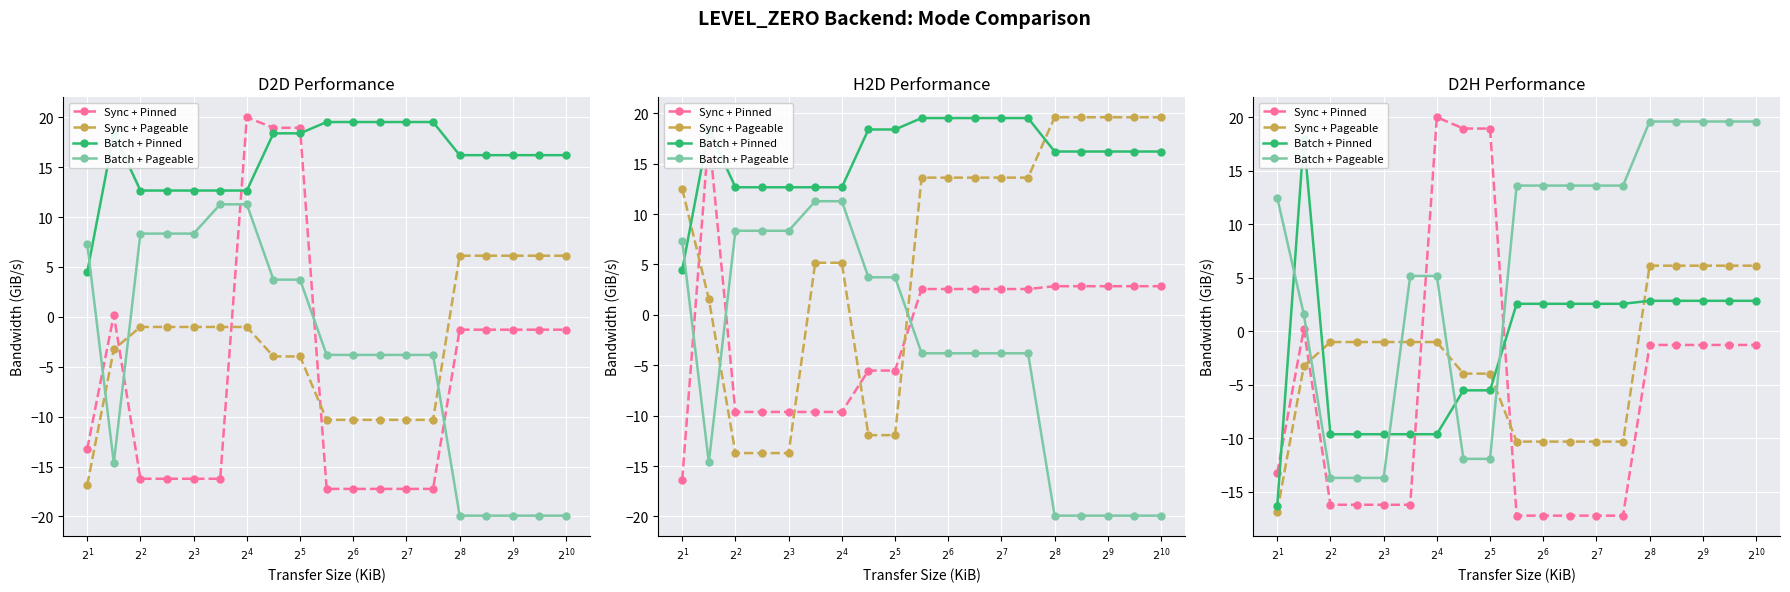

Which series has the largest total across all categories?

Batch + Pageable